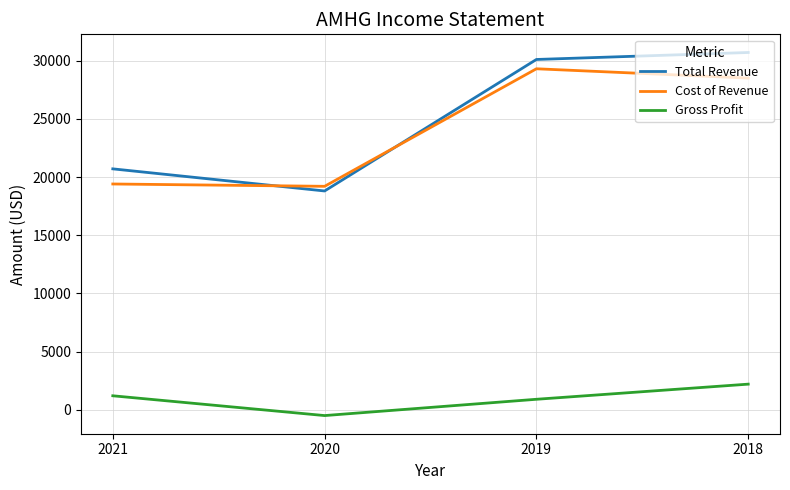

What is the minimum value shown in the chart?

-500